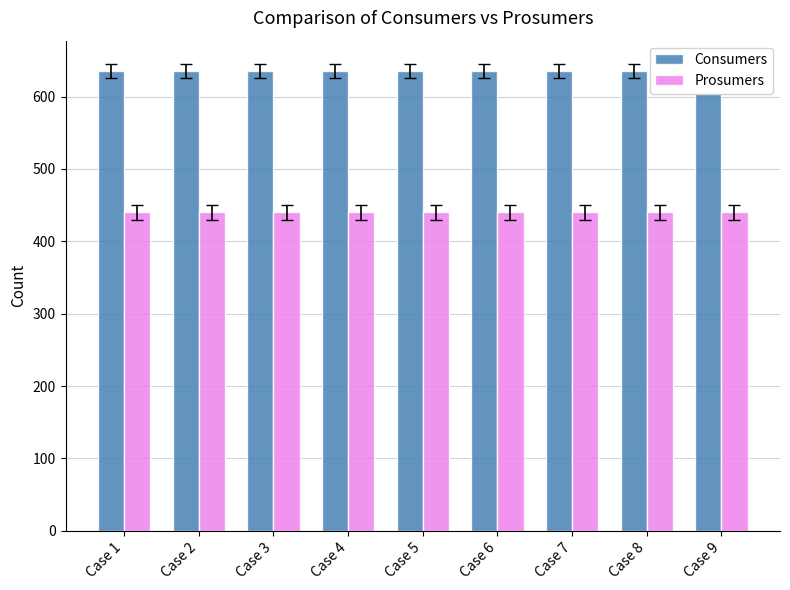

At how many categories does at least one series exceed 503?

9